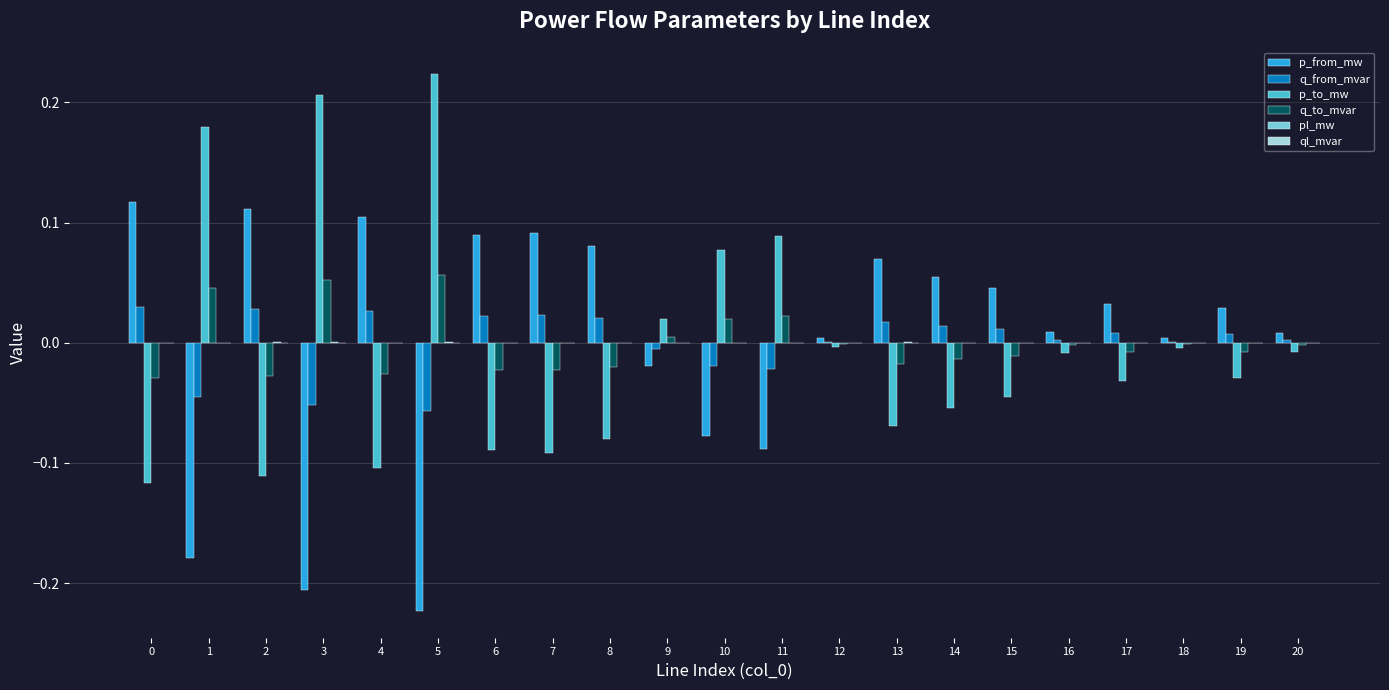

The value of p_to_mw at 20 is -0.0. True or false?

True